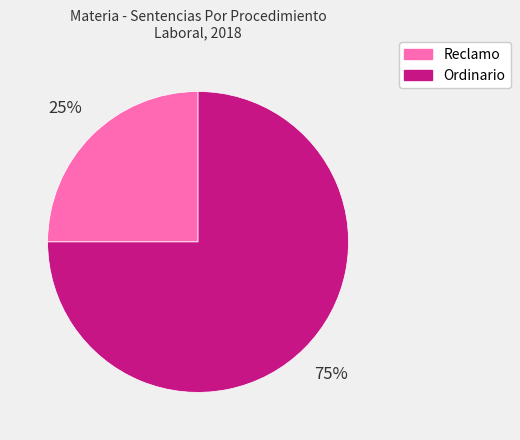

Approximately how many times larger is the value at Reclamo compared to Ordinario?

0.3